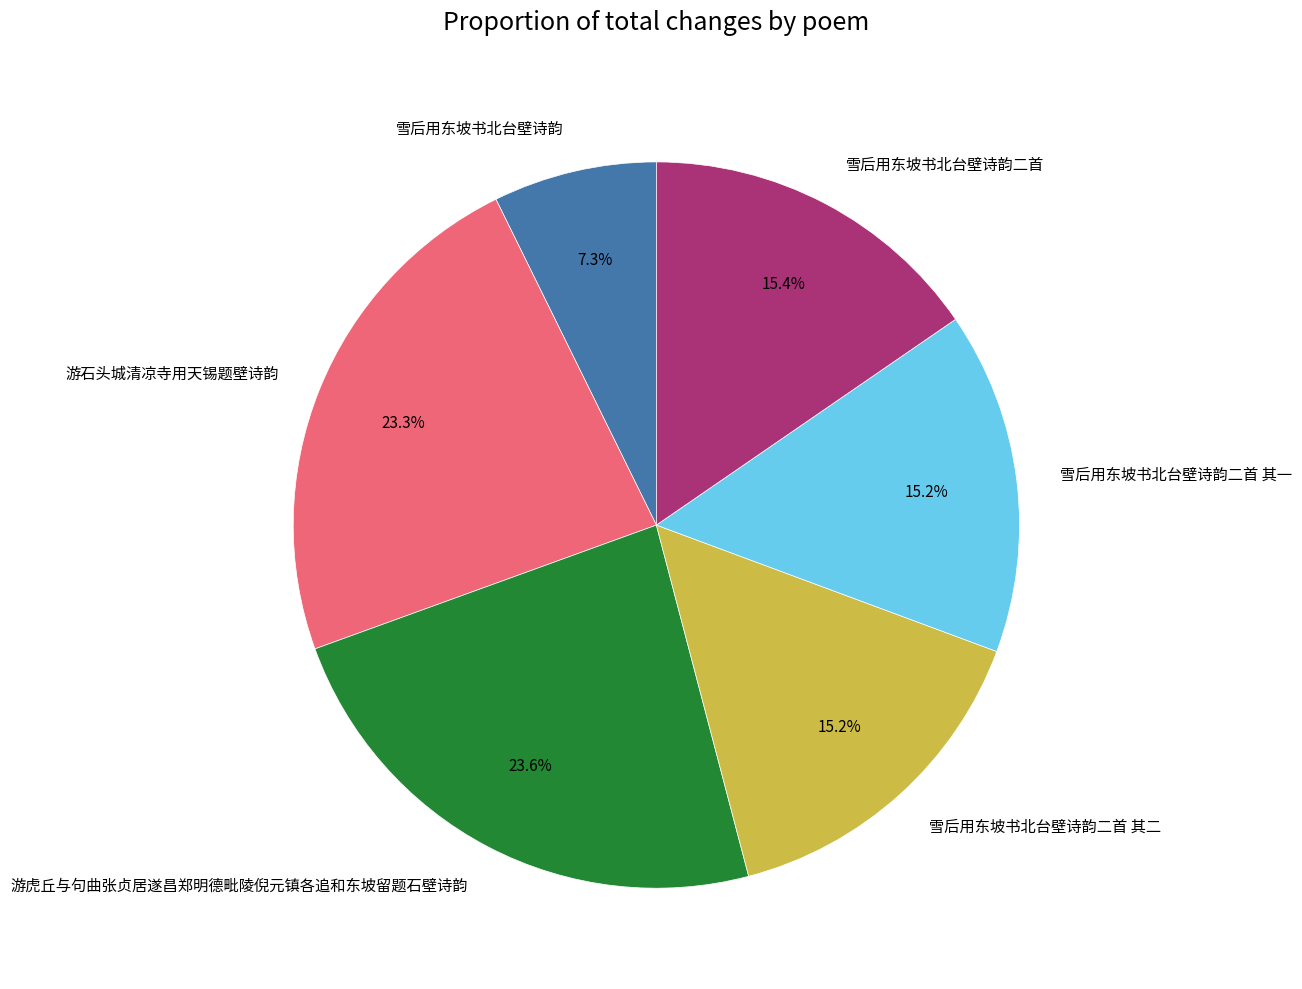

What percentage is the 雪后用东坡书北台壁诗韵二首 其二 slice, to the nearest percent?

15%